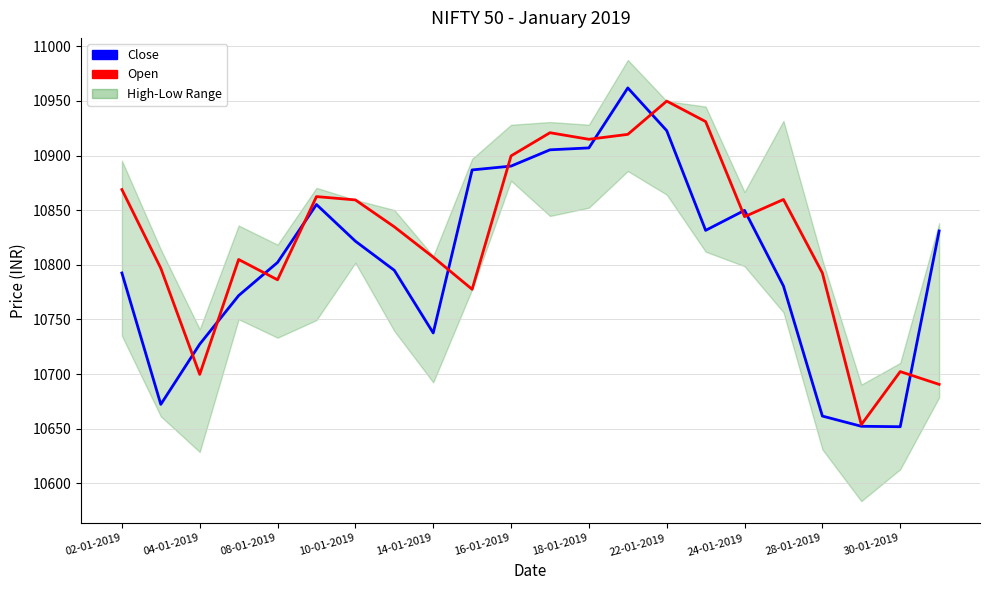

Reading left to right, what are all the values shown in this chart?

Close: 10792.5	10672.2	10727.3	10771.8	10802.2	10855.2	10821.6	10795.0	10737.6	10886.8	10890.3	10905.2	10907.0	10961.8	10922.8	10831.5	10849.8	10780.5	10661.5	10652.2	10651.8	10831.0
Open: 10868.8	10796.8	10699.7	10804.8	10786.2	10862.4	10859.3	10834.8	10807.0	10777.5	10899.7	10920.8	10914.8	10919.3	10949.8	10931.0	10844.0	10859.8	10792.5	10653.7	10702.2	10690.5